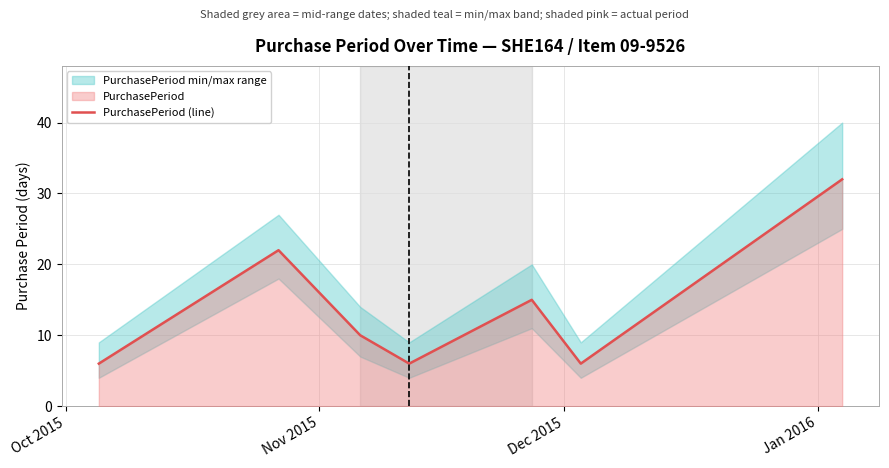

What is the lowest value of the PurchasePeriod (line) series?

6